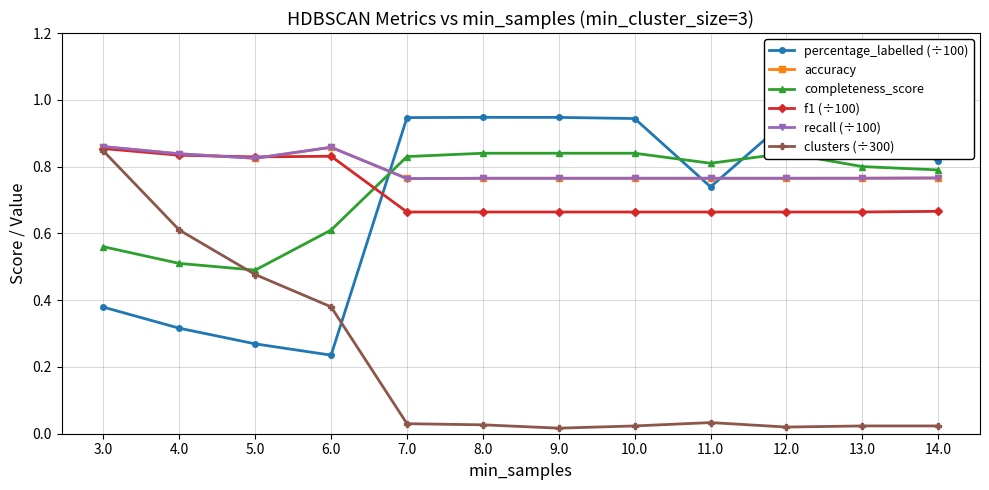

Which series has the widest spread of values?

clusters (÷300)